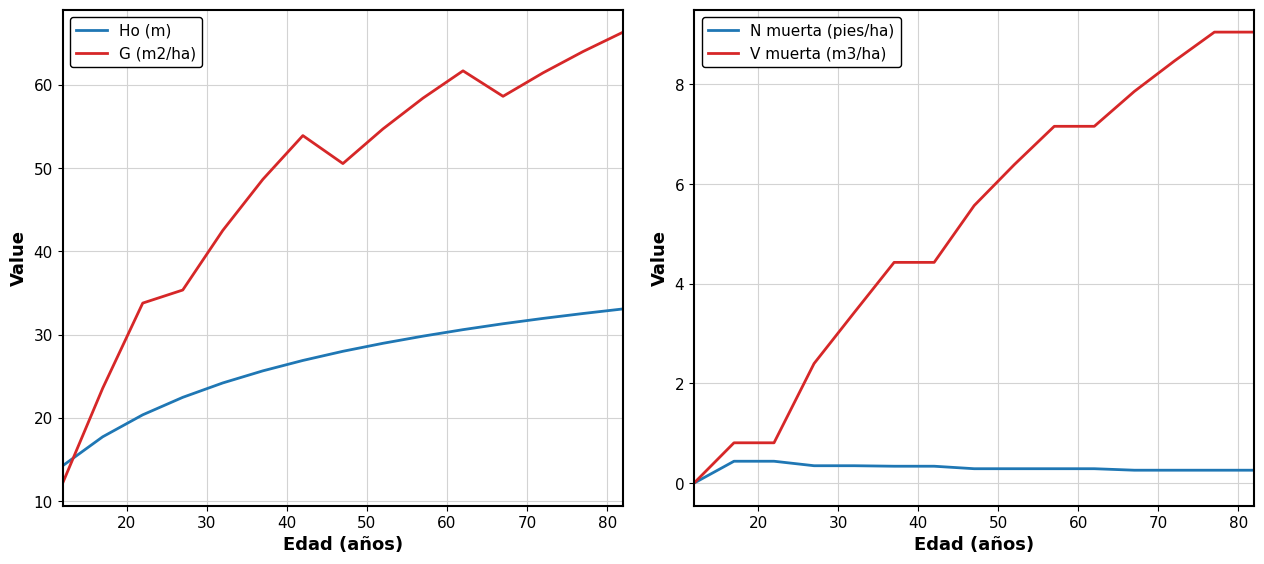

True or false: N muerta (pies/ha) and Ho (m) cross at least once.

False